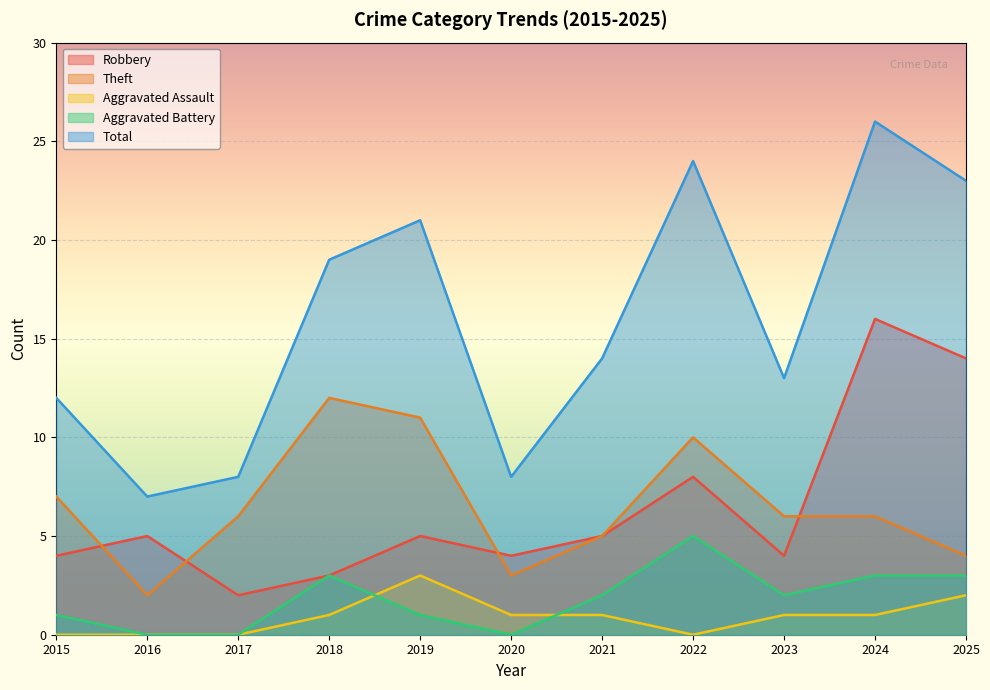

How many interior local valleys does the Robbery series have?

3